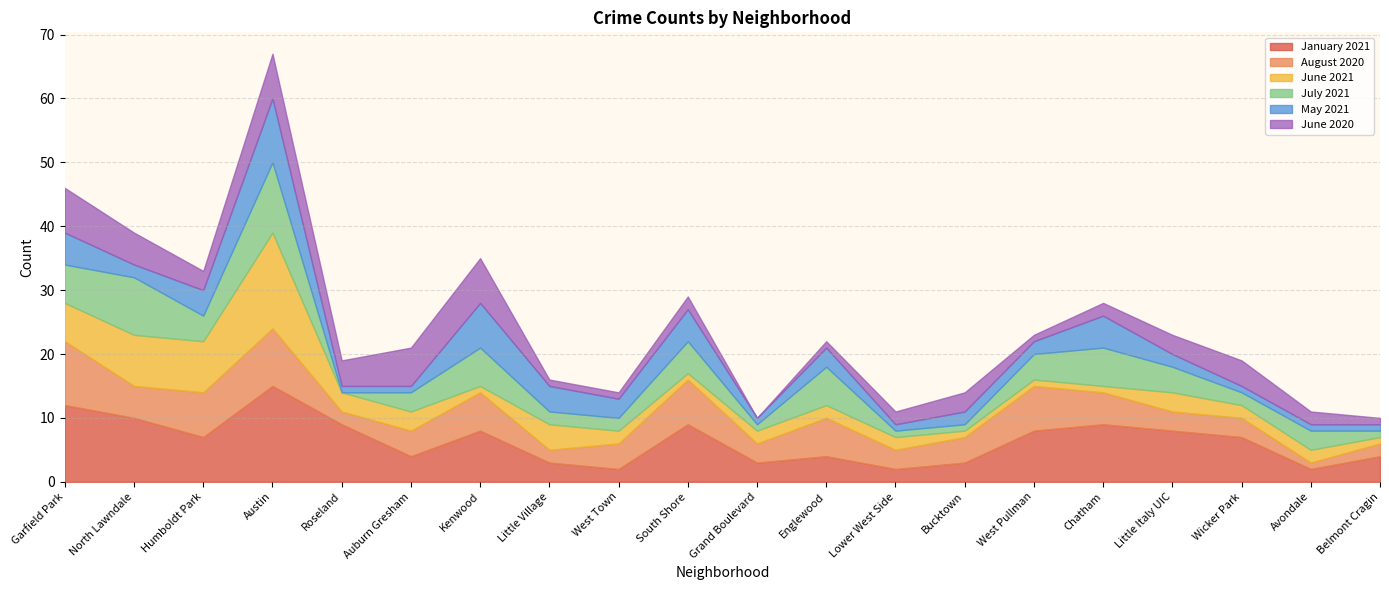

What are all the series names shown in the legend?

January 2021, August 2020, June 2021, July 2021, May 2021, June 2020